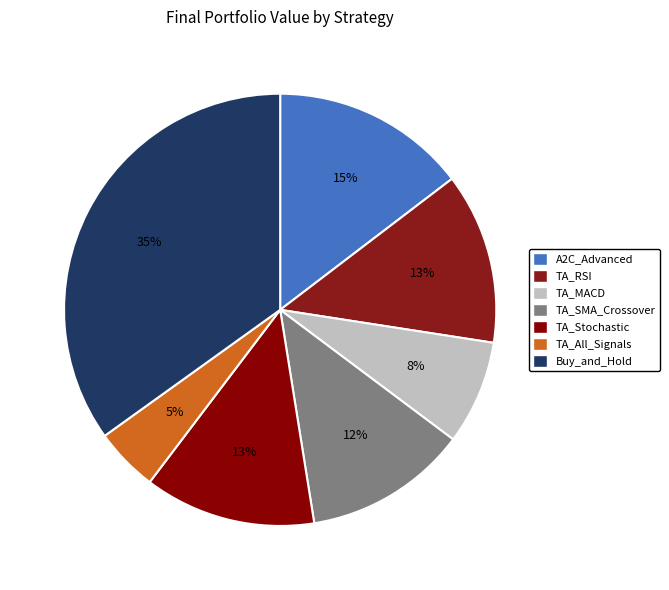

Does A2C_Advanced represent more than half of the total?

No